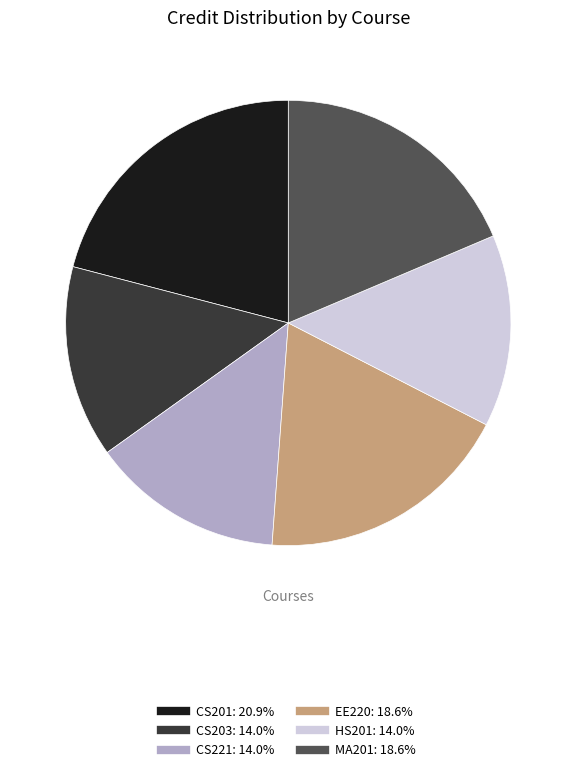

Which slice is the largest?

CS201